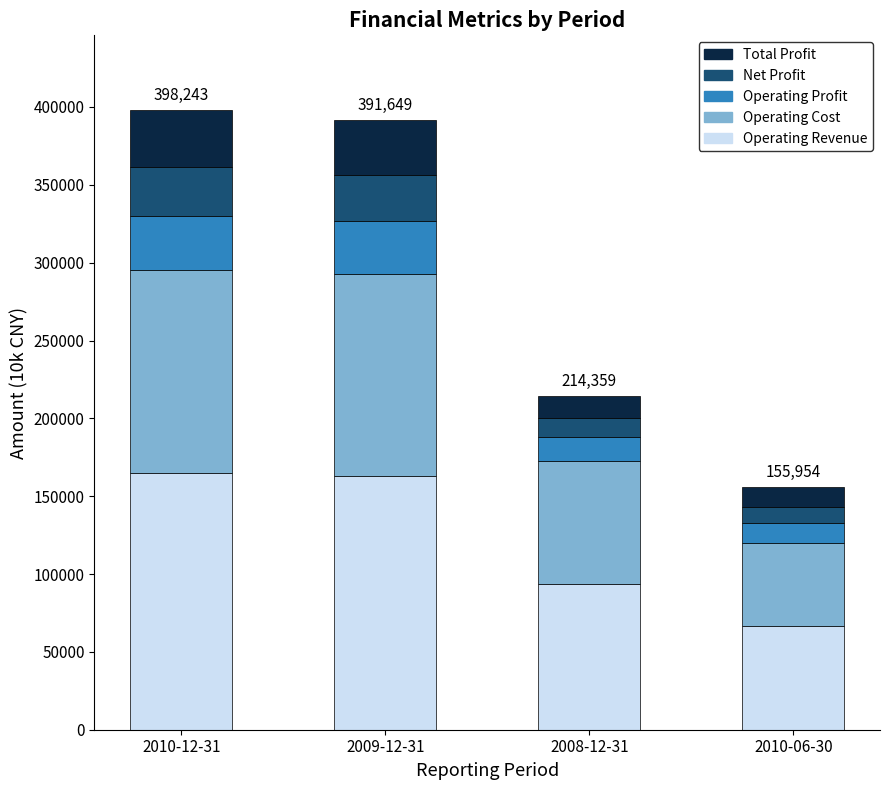

What is the total value across all series at 2008-12-31?

214359